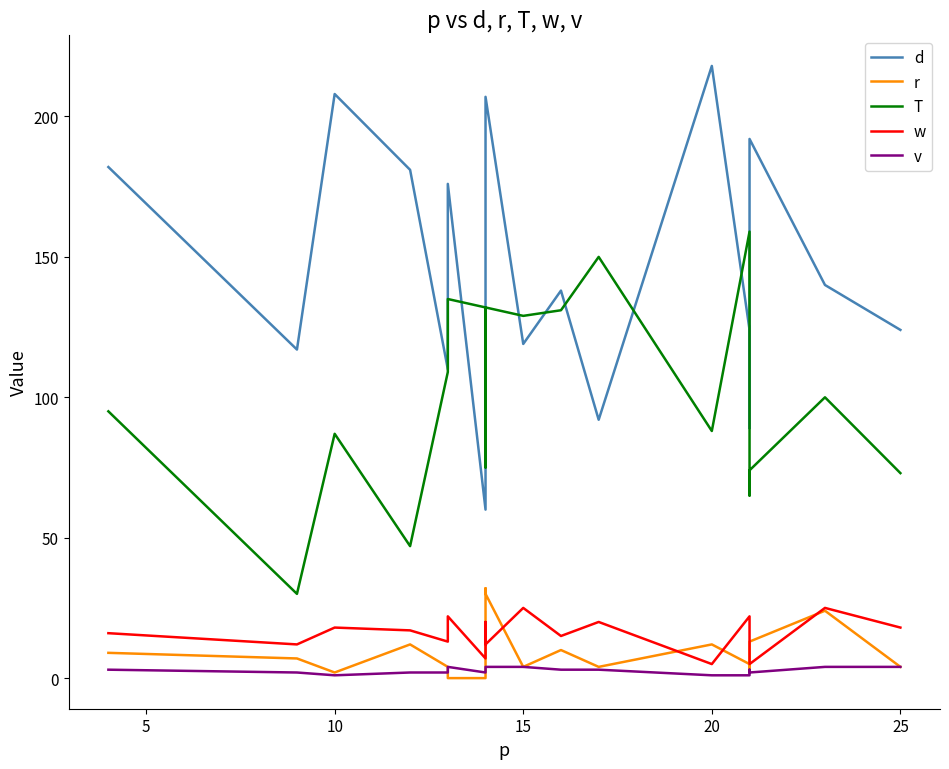

In w, how many points are lower than both neighbors (excluding endpoints)?

8